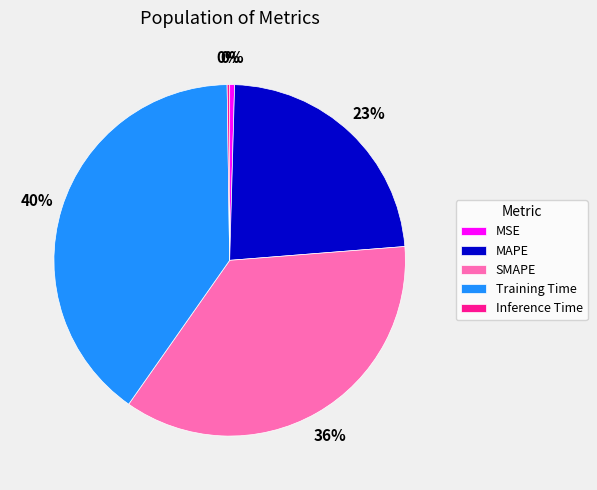

To the nearest percent, what is the difference between the MSE and MAPE slice percentages?

23%